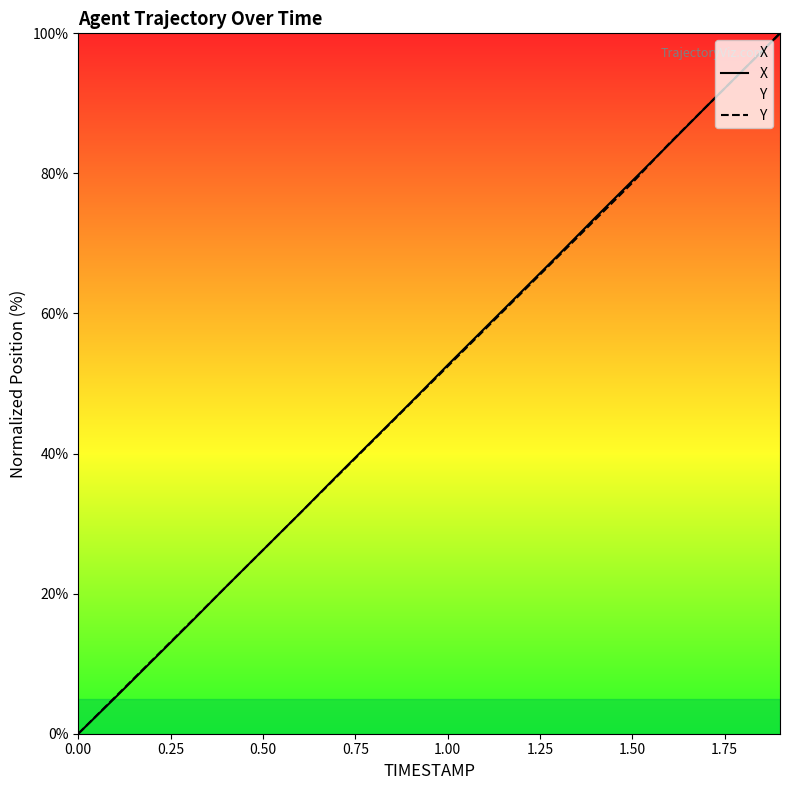

Count the number of data series in this chart.

2